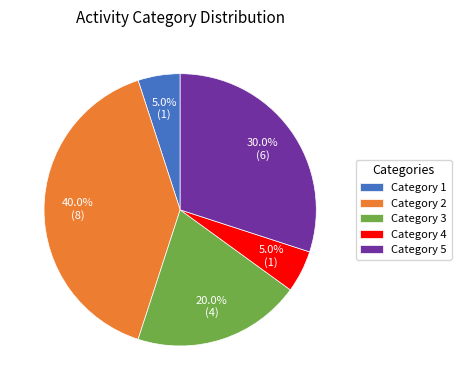

Is Category 1 the majority of the pie?

No